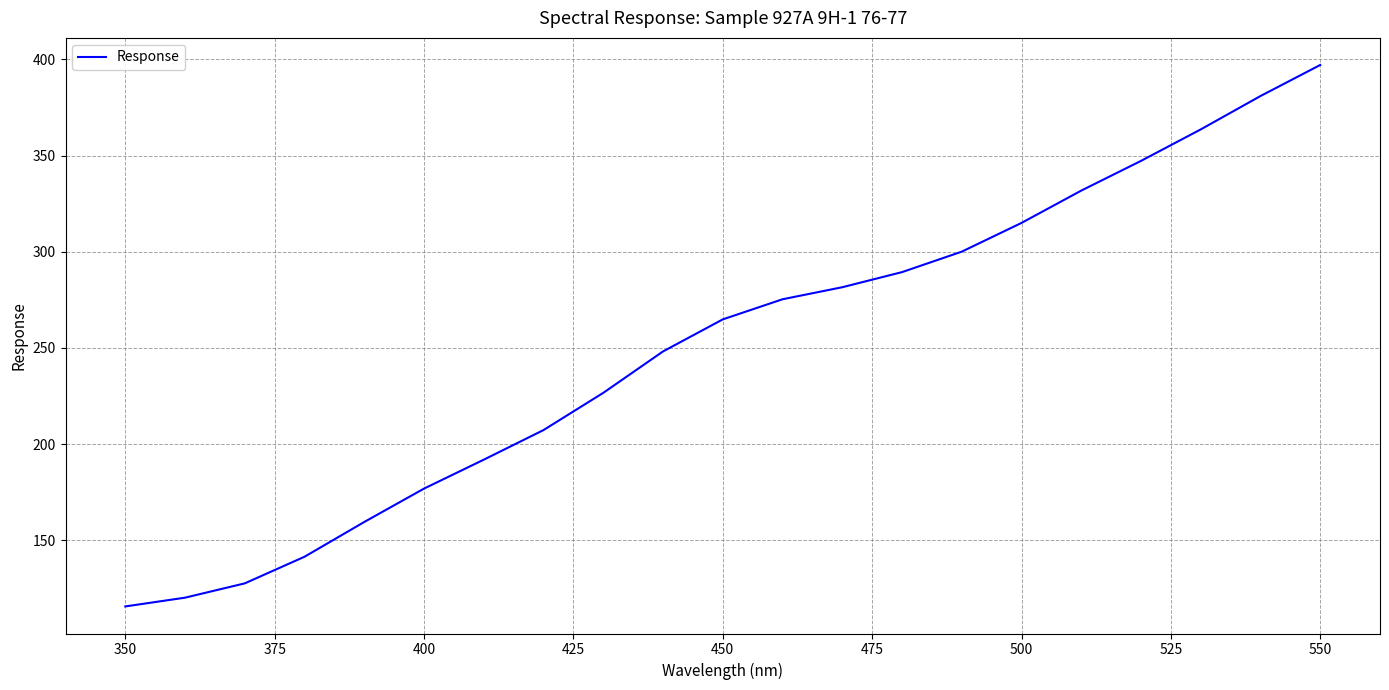

True or false: the data has more than 0 interior local peaks.

False